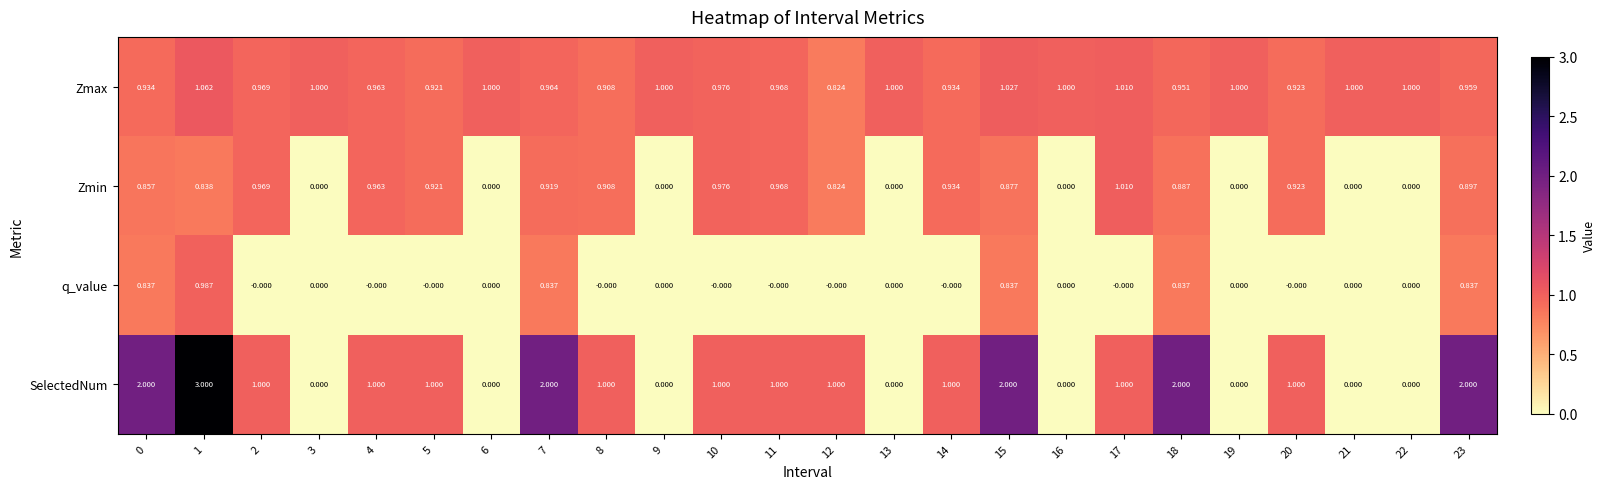

At 15, list the series in order from smallest to largest.

q_value, Zmin, Zmax, SelectedNum